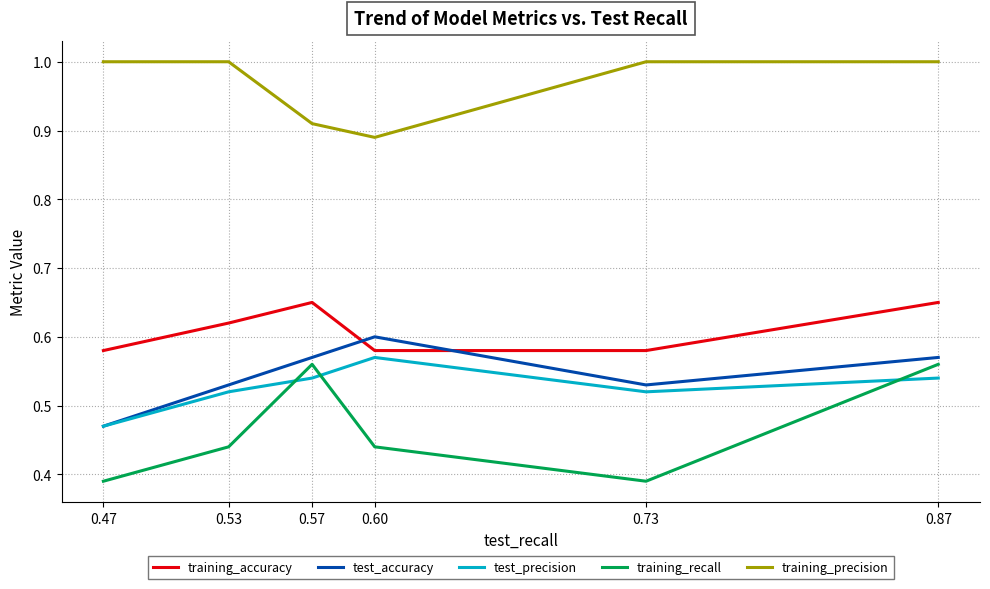

What are all the series names shown in the legend?

training_accuracy, test_accuracy, test_precision, training_recall, training_precision